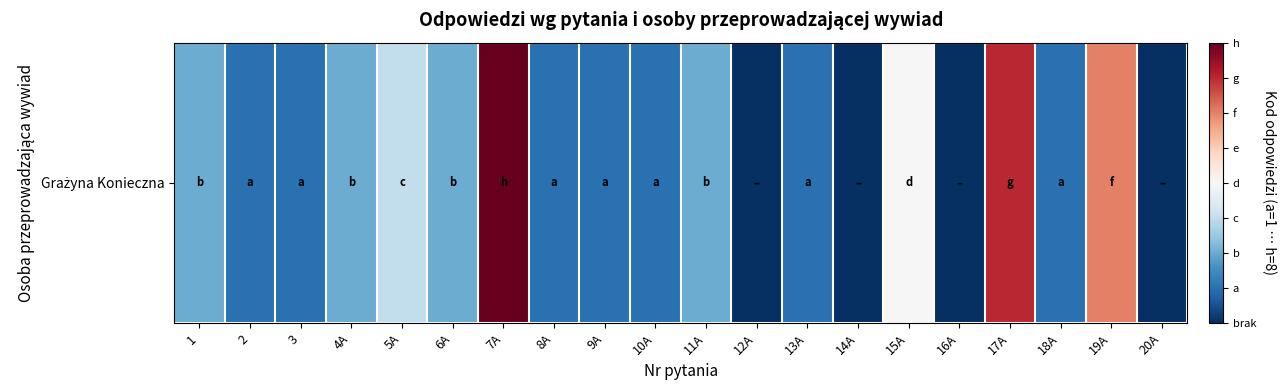

Approximately how many times larger is the value at 10A compared to 19A?

0.2